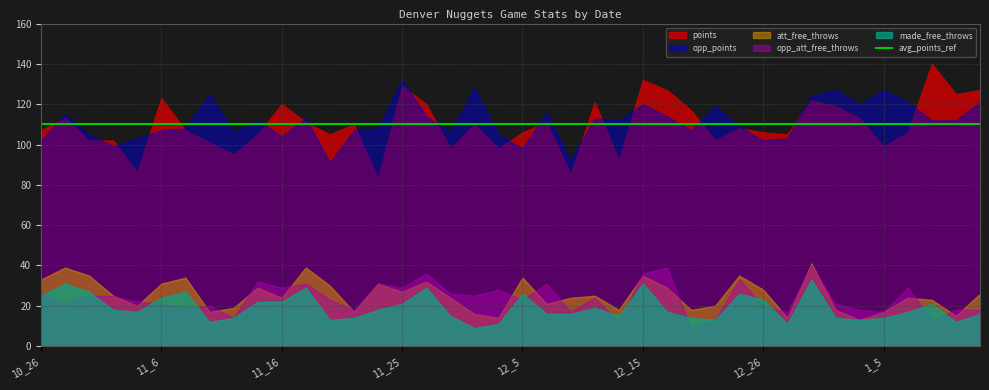

What is the average value of the opp_points series?

111